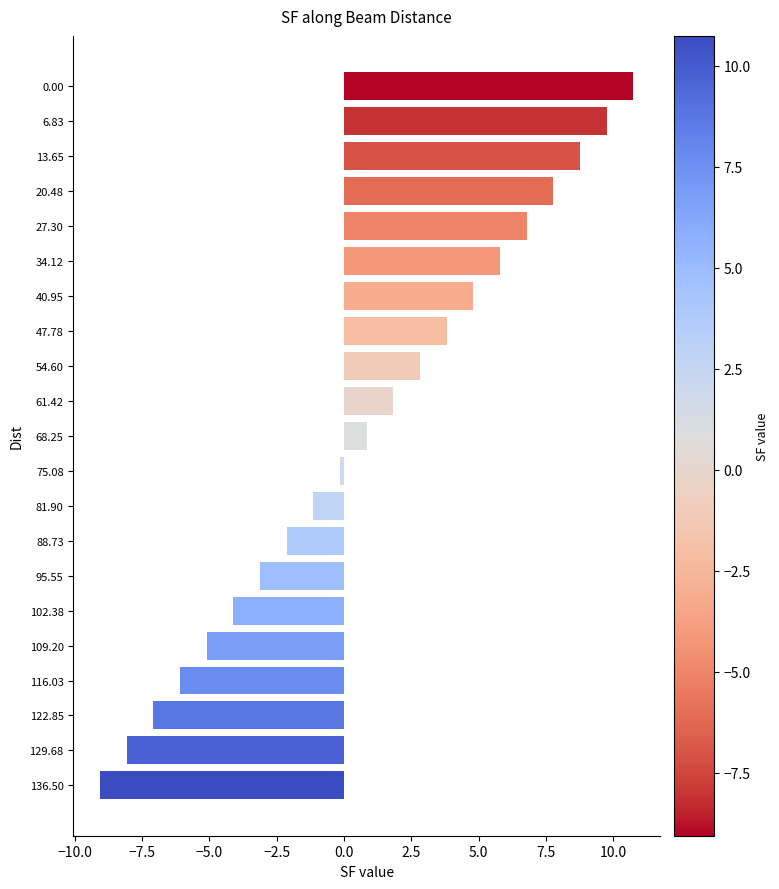

What is the approximate value at 68.25?

0.8